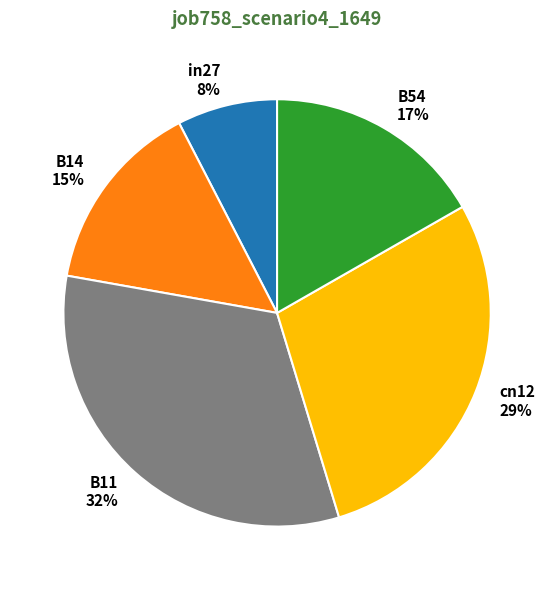

How many slices are in this pie chart?

5